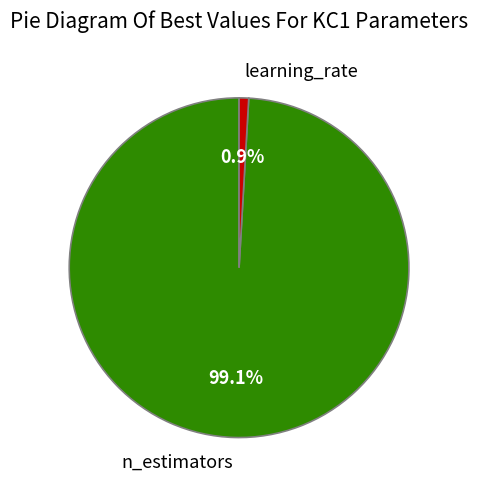

What is the largest slice in the pie chart?

n_estimators